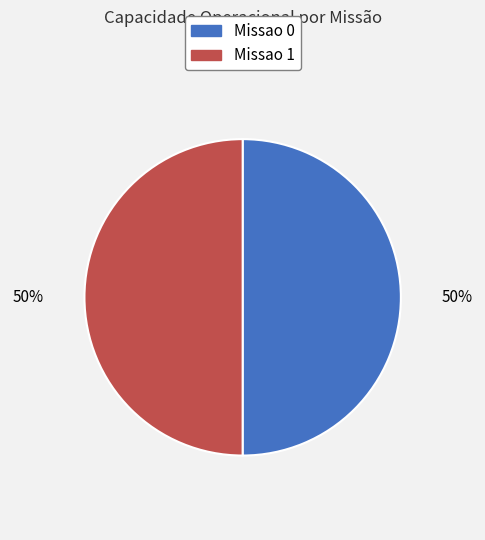

To the nearest percent, what is the combined percentage of Missao 0 and Missao 1?

100%